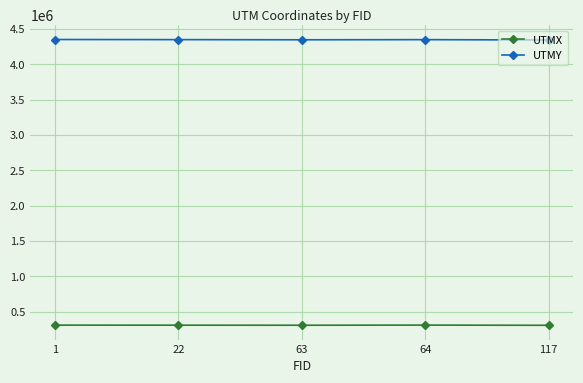

What is the difference between the highest and lowest values at 22?

4042796